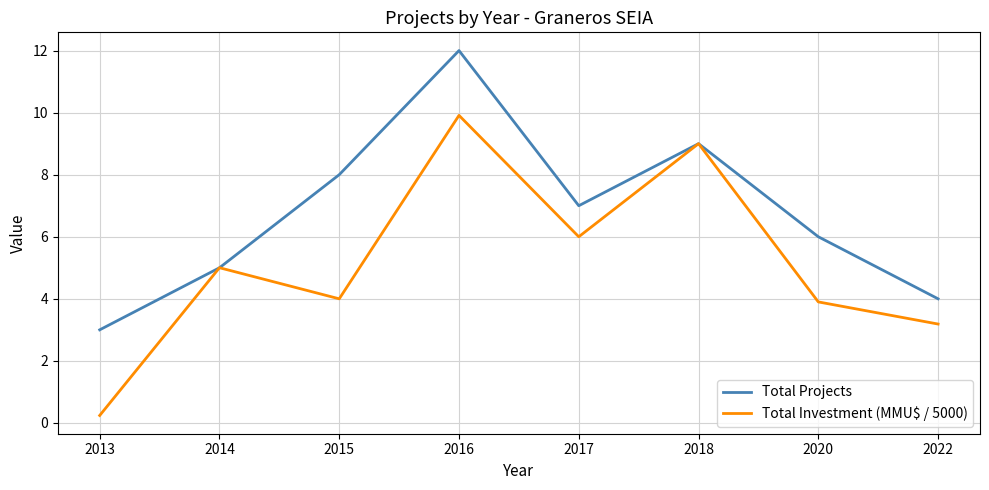

Count the number of data series in this chart.

2